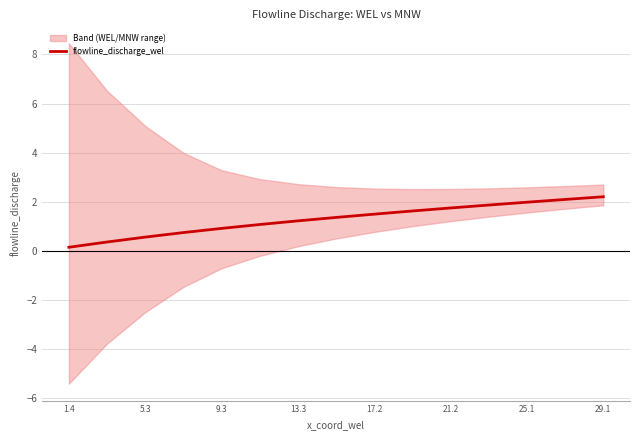

Reading left to right, extract all data points from this chart.

0.2	0.4	0.6	0.8	0.9	1.1	1.2	1.4	1.5	1.6	1.8	1.9	2.0	2.1	2.2